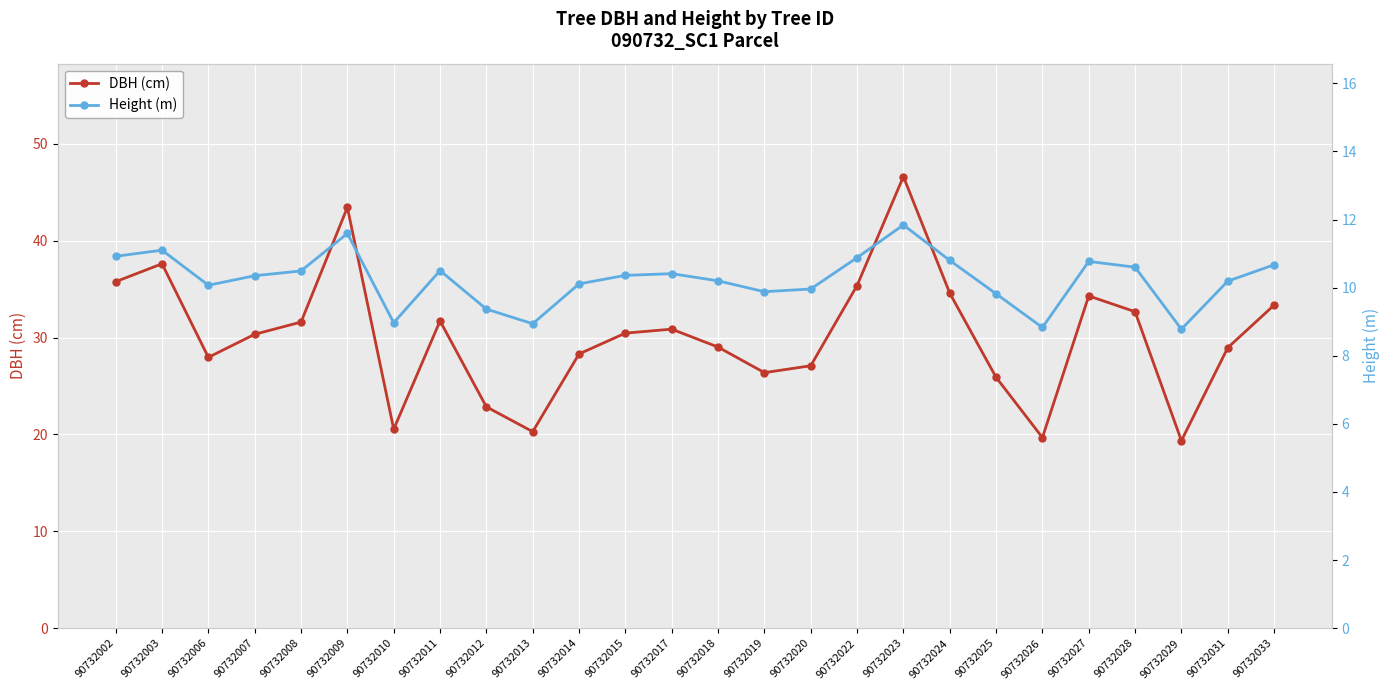

What is the total value across all series at 90732010?

29.5